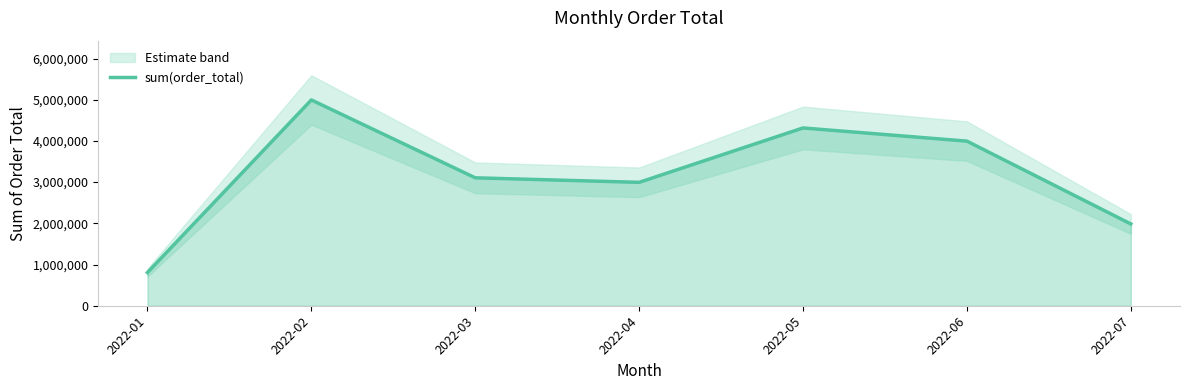

At which label is the value closest to 2900000?

2022-04